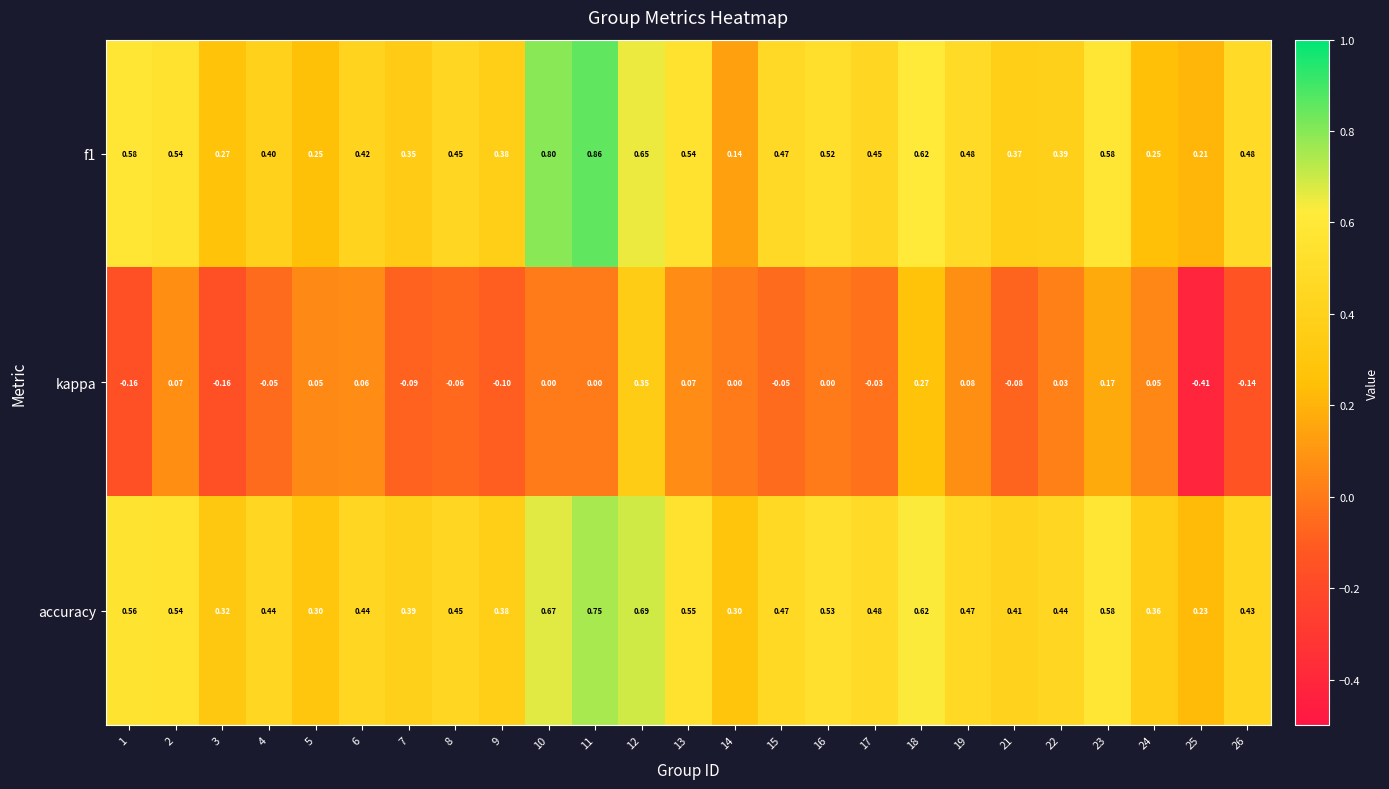

Which series has the largest total across all categories?

accuracy